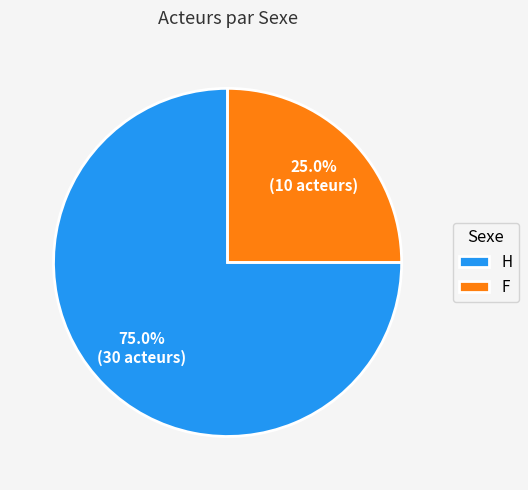

What is the ratio of the value at H to the value at F?

3.0